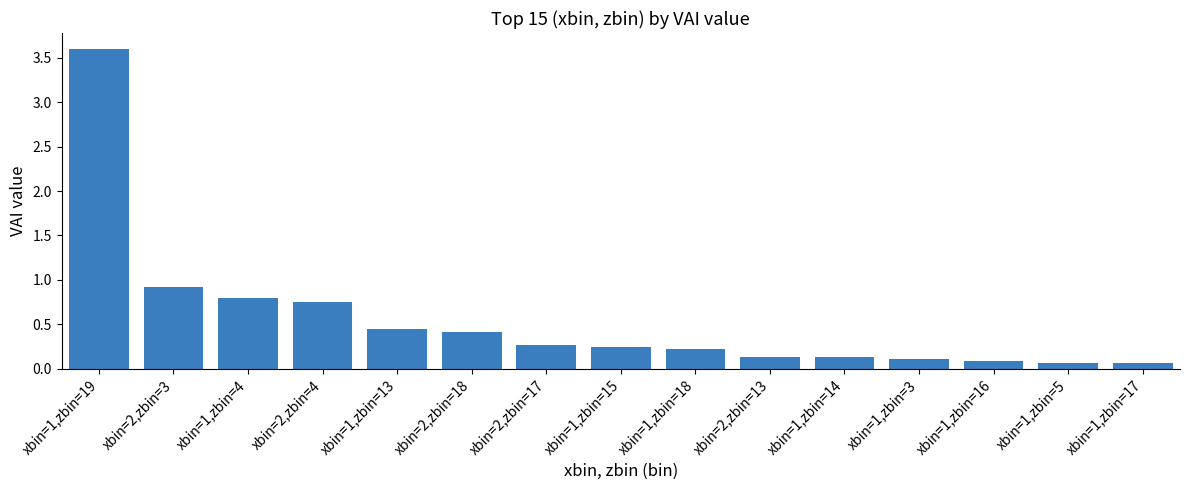

At which label is the value closest to 1?

xbin=2,zbin=3